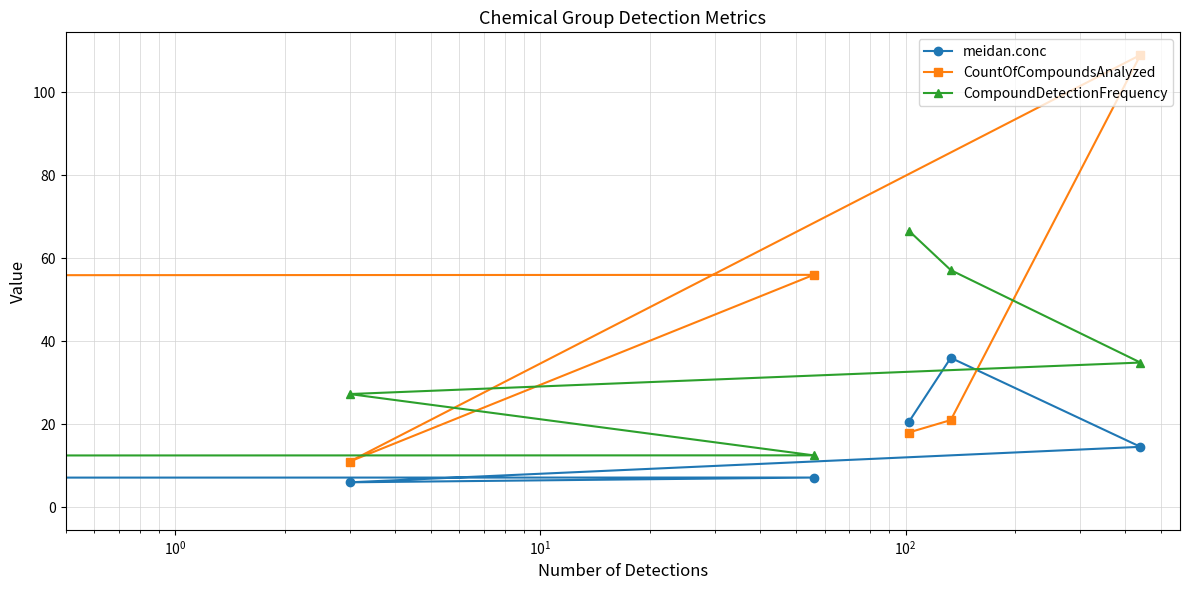

What are all the series names shown in the legend?

meidan.conc, CountOfCompoundsAnalyzed, CompoundDetectionFrequency